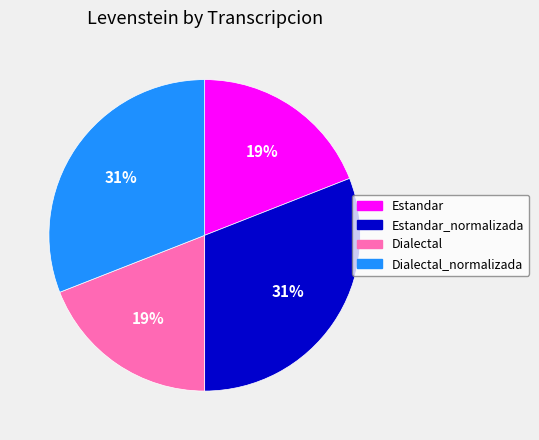

How many segments does this pie chart have?

4